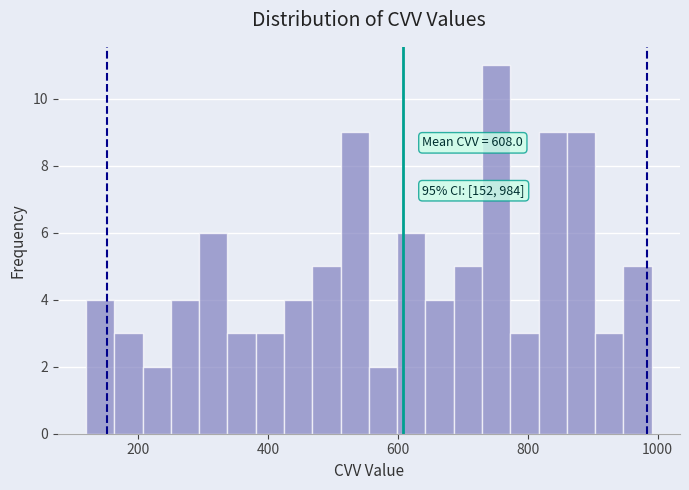

Read against the x-axis, roughly where is the centre of the tallest bar?

760